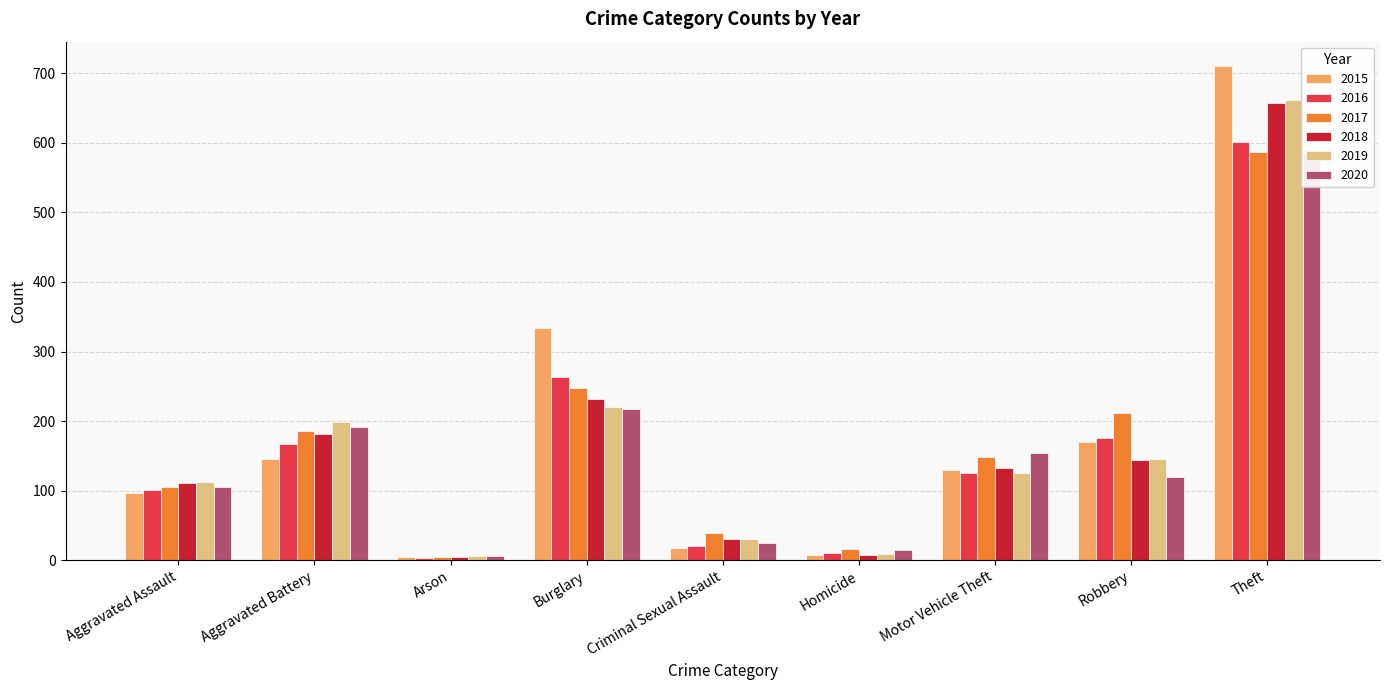

What is the value of the 2017 bar at the 3rd from the left?

5